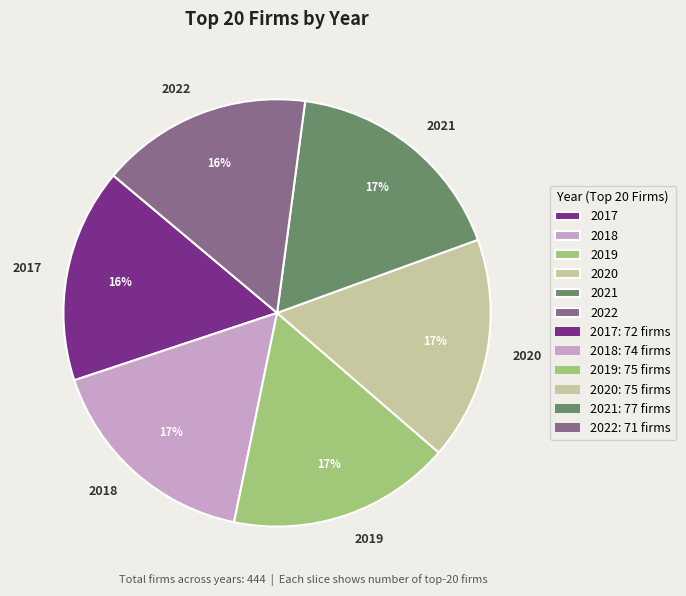

Is there a majority slice in this chart?

No